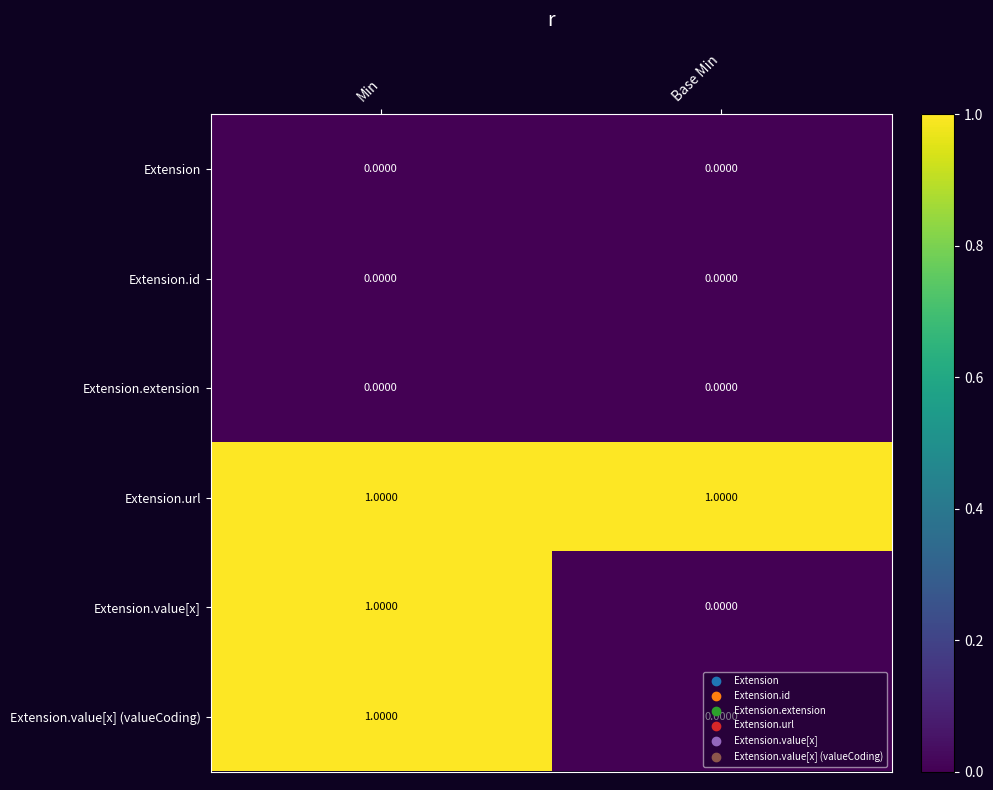

At which category is the sum across all series the highest?

Min